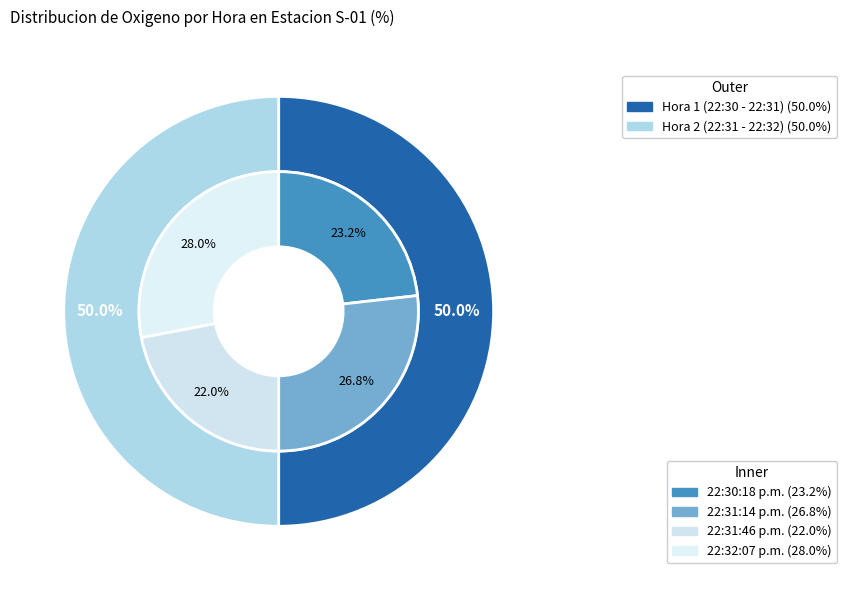

What is the largest slice in the pie chart?

22:32:07 p.m.